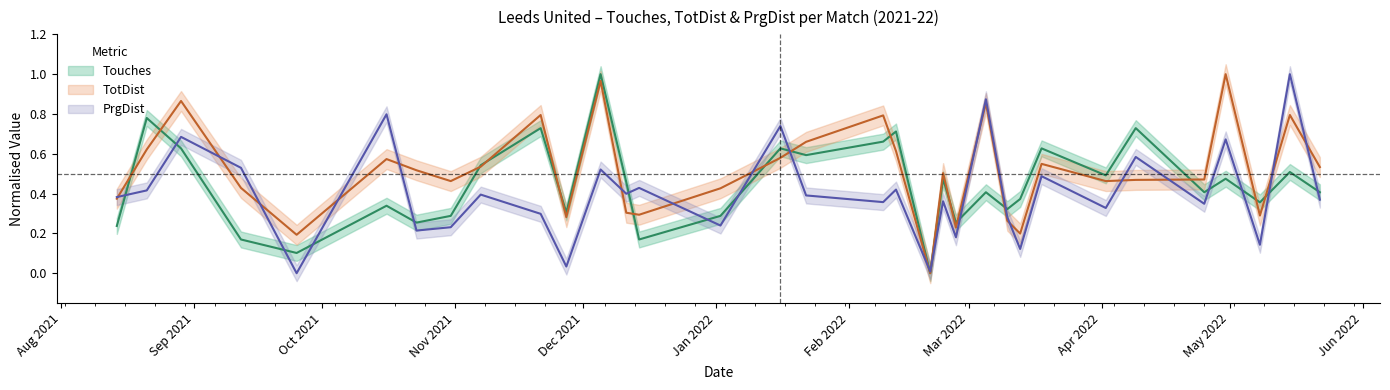

What is the sum of all PrgDist values?

13.2